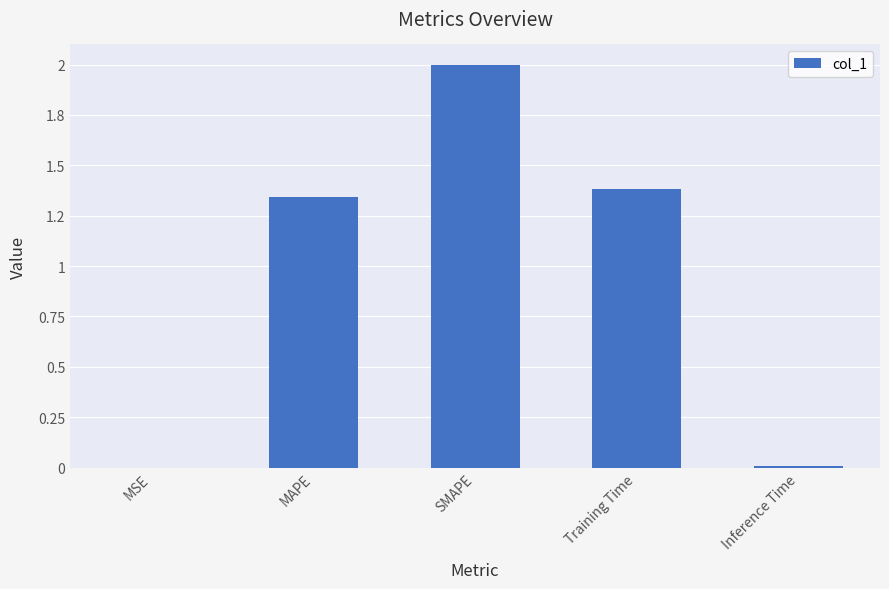

At which label is the value closest to 1?

MAPE